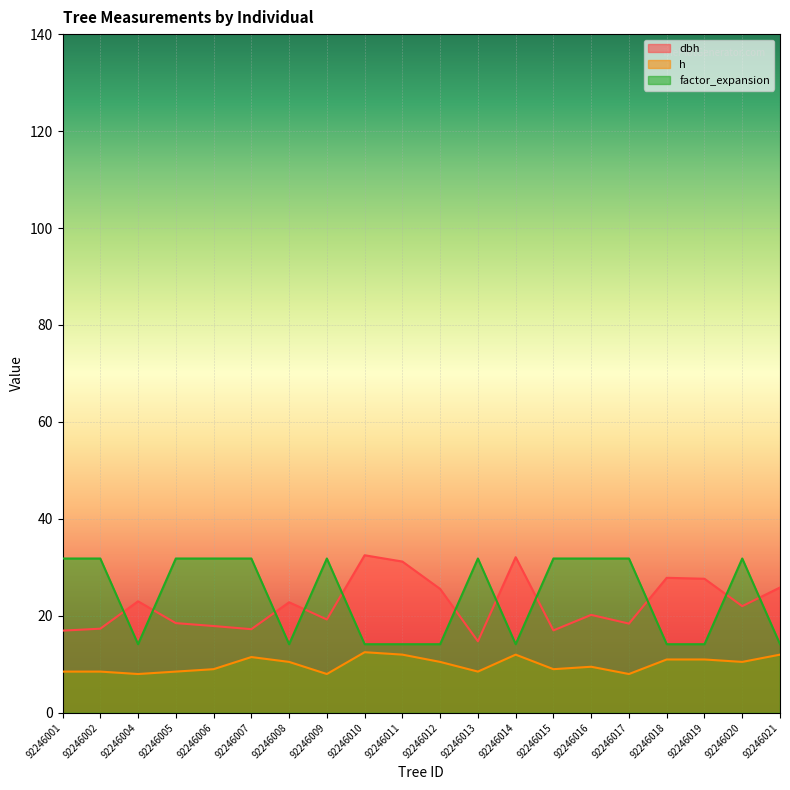

Is the value of h at 92246001 greater than the value of factor_expansion at 92246009?

No